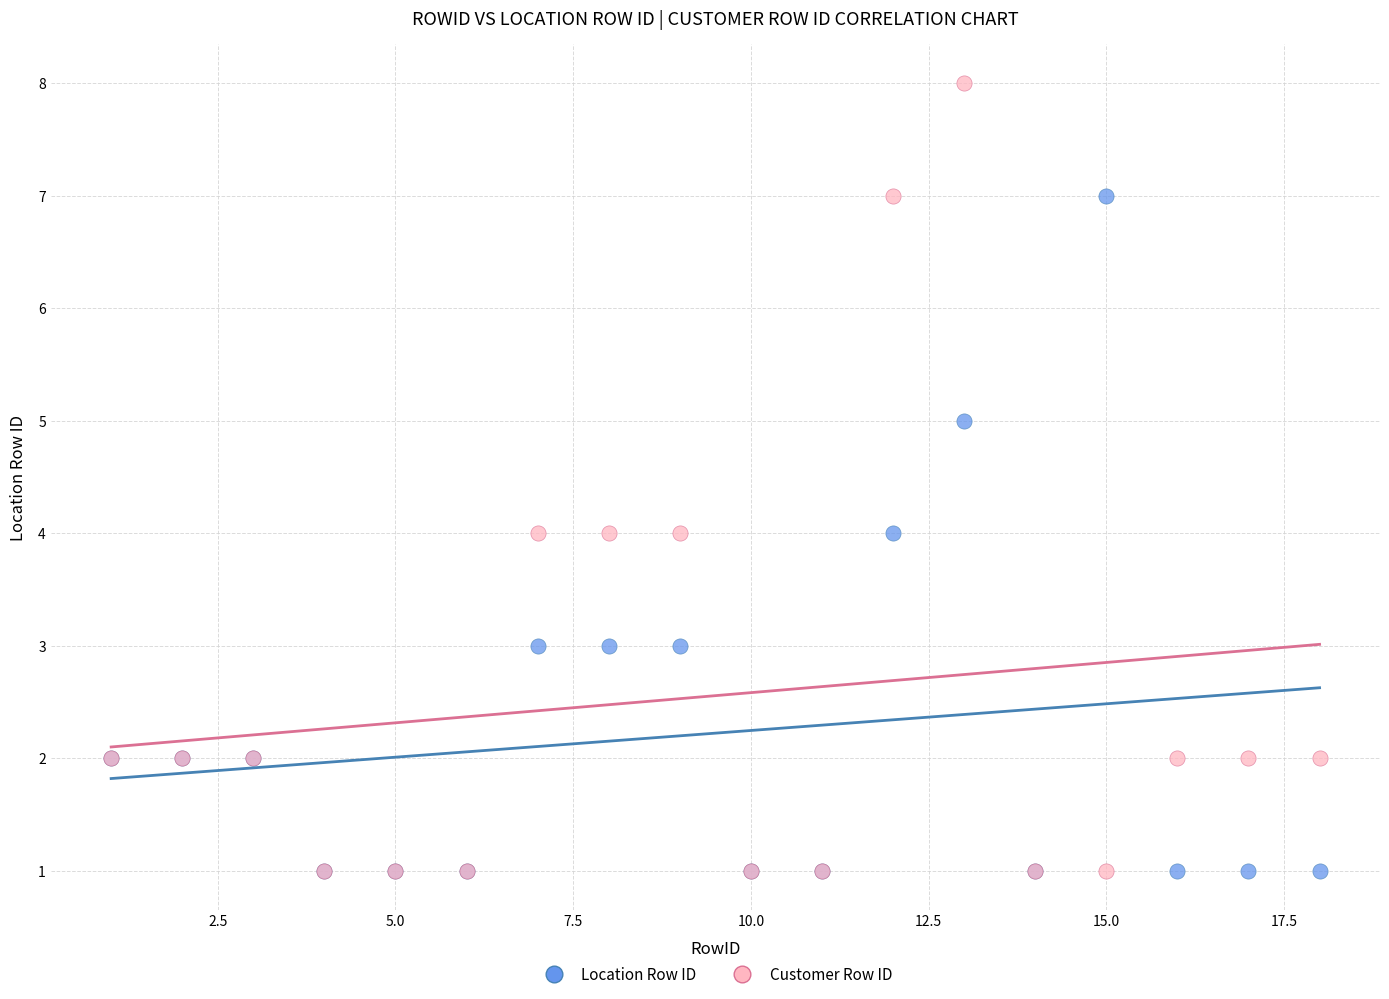

What are all the series names shown in the legend?

Location Row ID, Customer Row ID